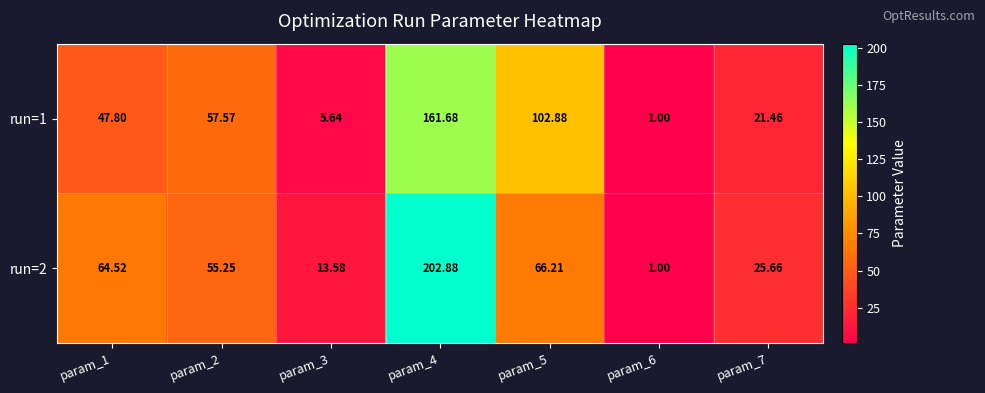

List the series in order of their peak value, lowest first.

run=1, run=2